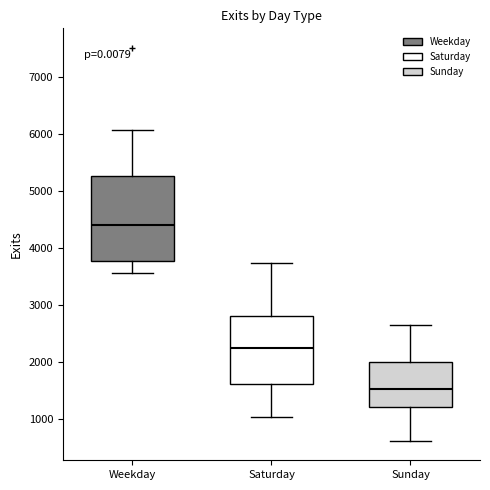

Reading left to right, transcribe this box plot: for each box, give where its median line is, the range the box spans, and where its two whiskers end, as read against the y-axis. The values are not printed on the chart, so give them approximately, as read against the axis.

Weekday: median 4400, box 3800 to 5300, whiskers 3600 to 6100
Saturday: median 2200, box 1600 to 2800, whiskers 1000 to 3700
Sunday: median 1500, box 1200 to 2000, whiskers 600 to 2600